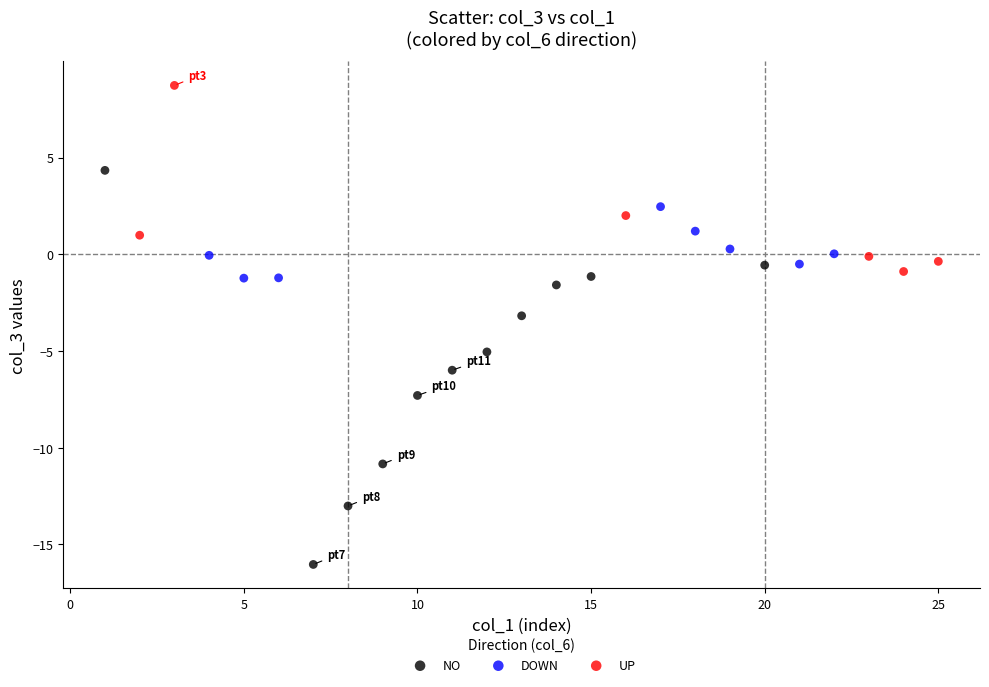

Which series contains the highest Y value?

UP